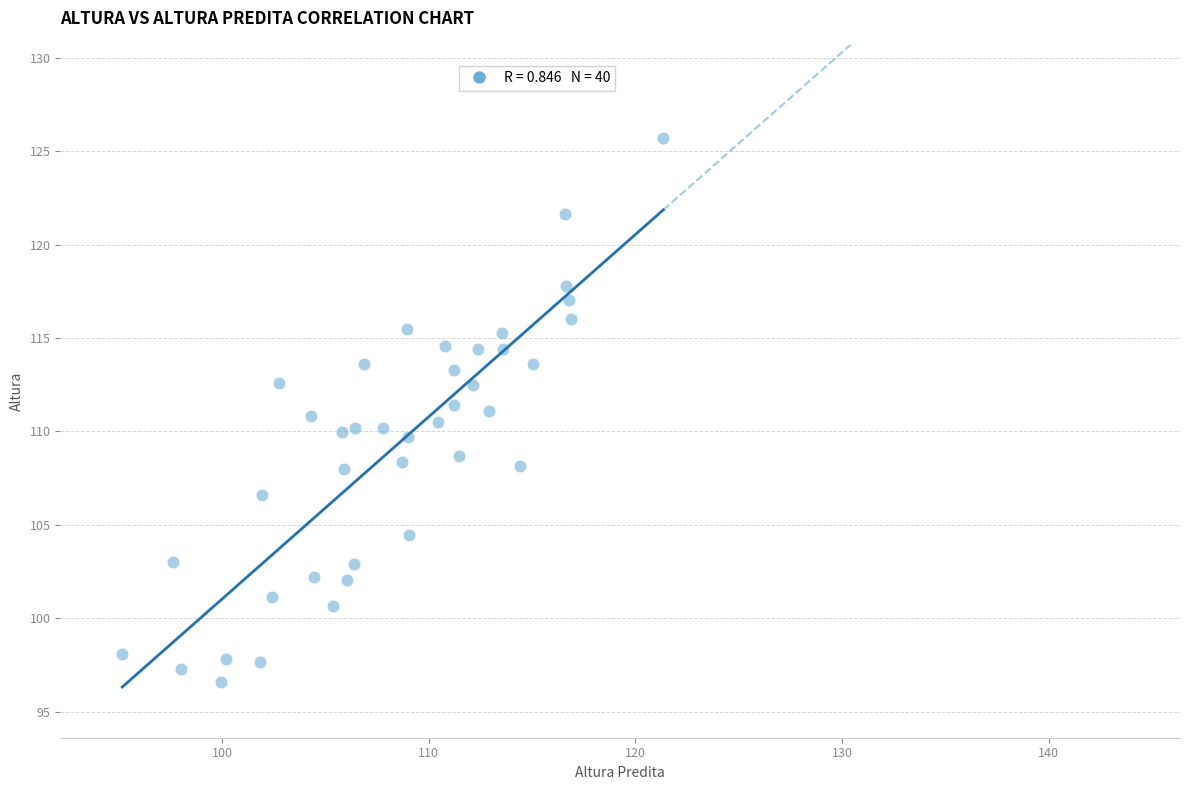

What is the range of X values (max minus min)?

26.2